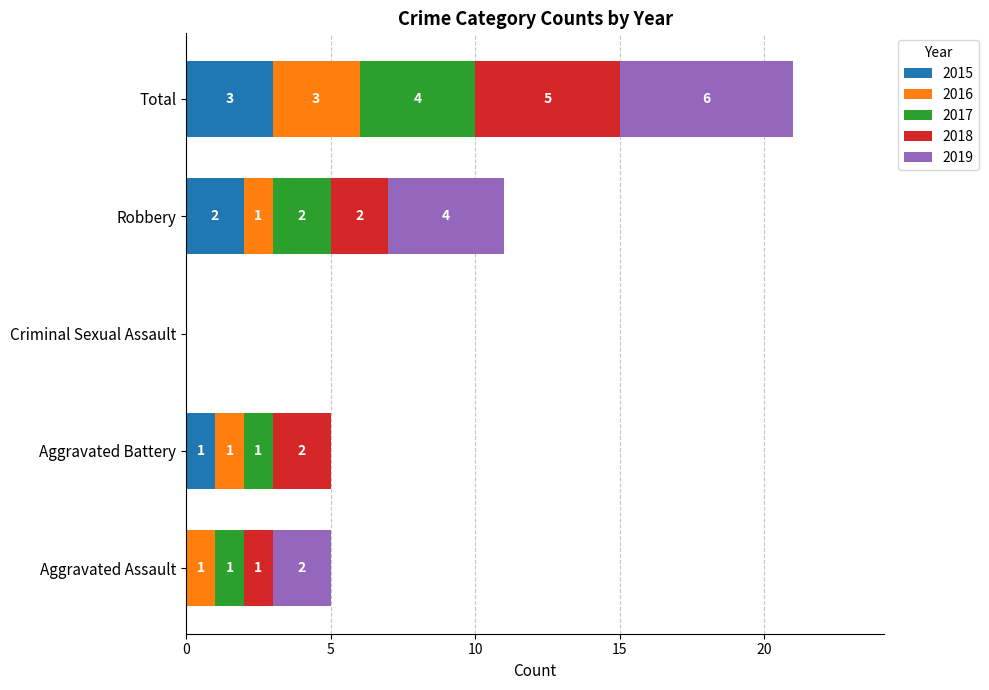

At which category is the sum across all series the highest?

Total